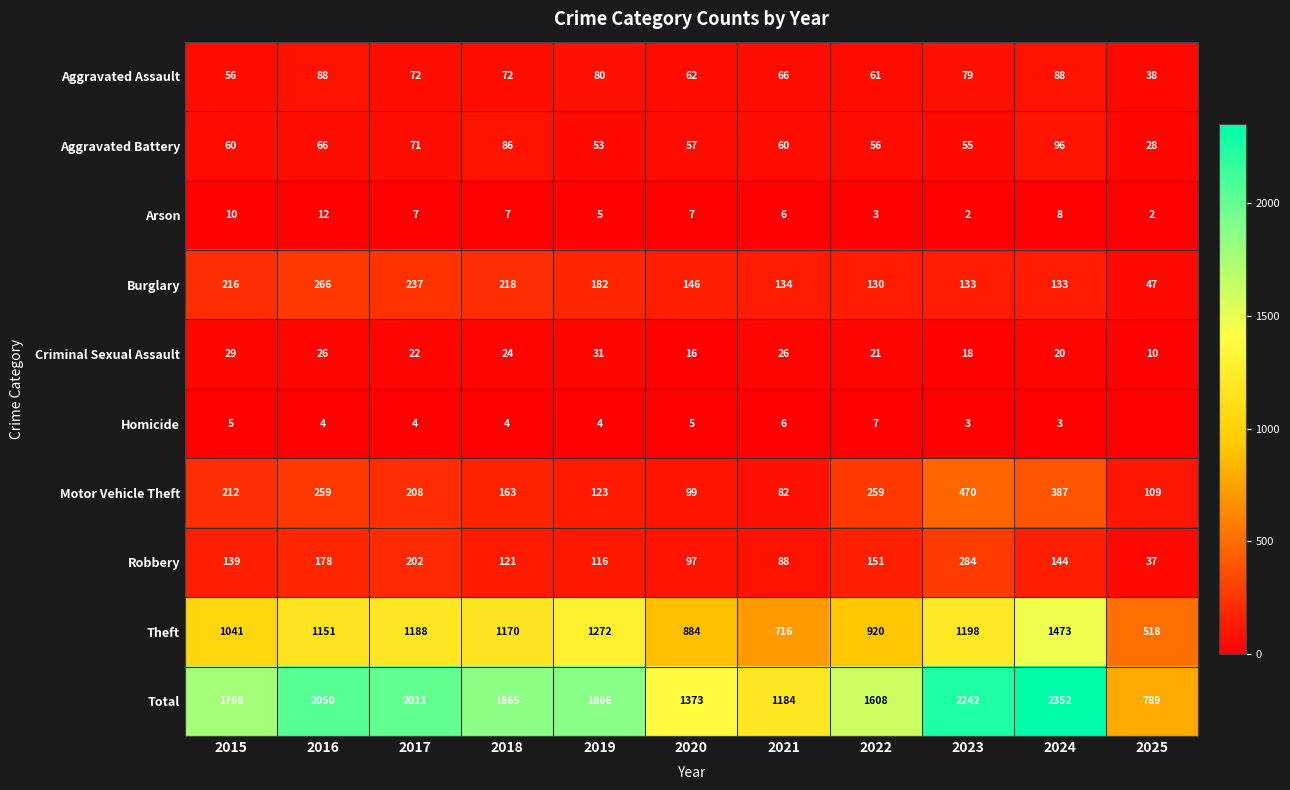

Which category has the lowest value across all series?

2025